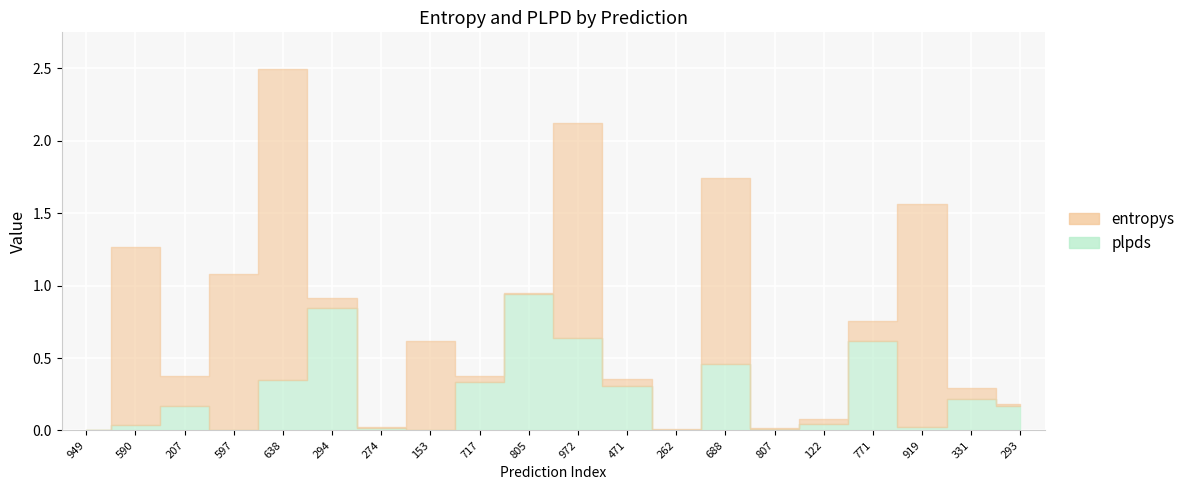

At which category does plpds reach its first local valley?

597